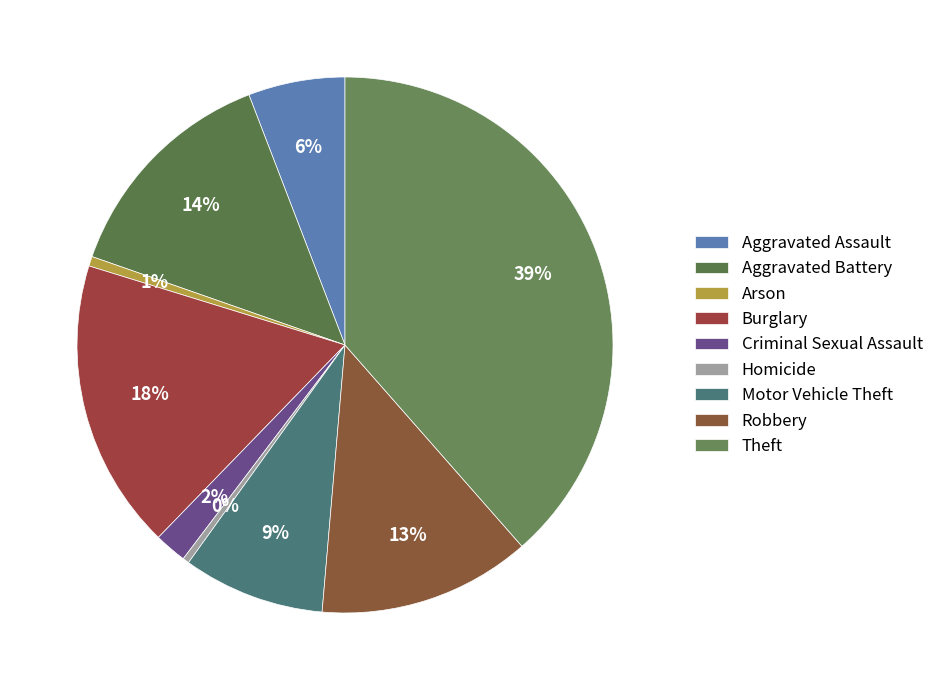

Rank the categories by value from lowest to highest.

Homicide, Arson, Criminal Sexual Assault, Aggravated Assault, Motor Vehicle Theft, Robbery, Aggravated Battery, Burglary, Theft